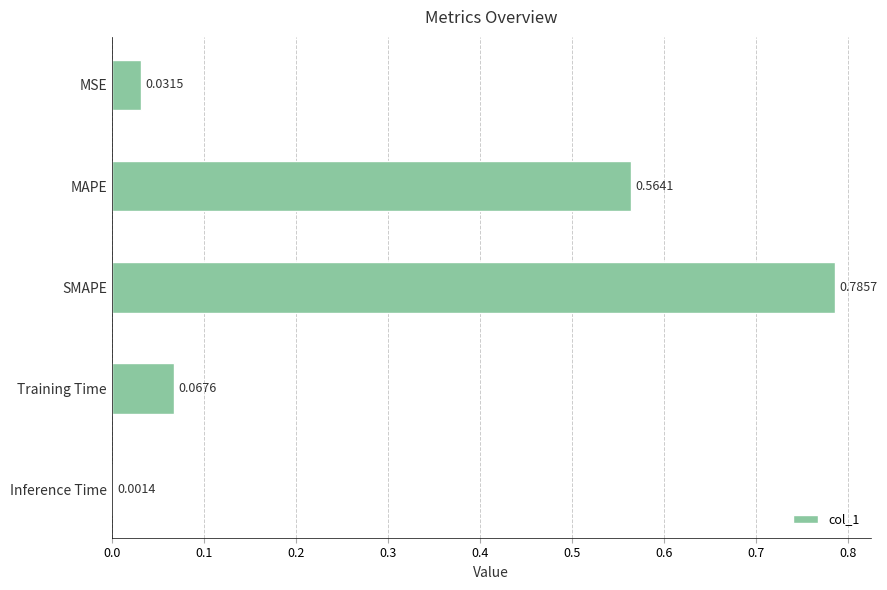

Which category has the highest value across all series?

SMAPE